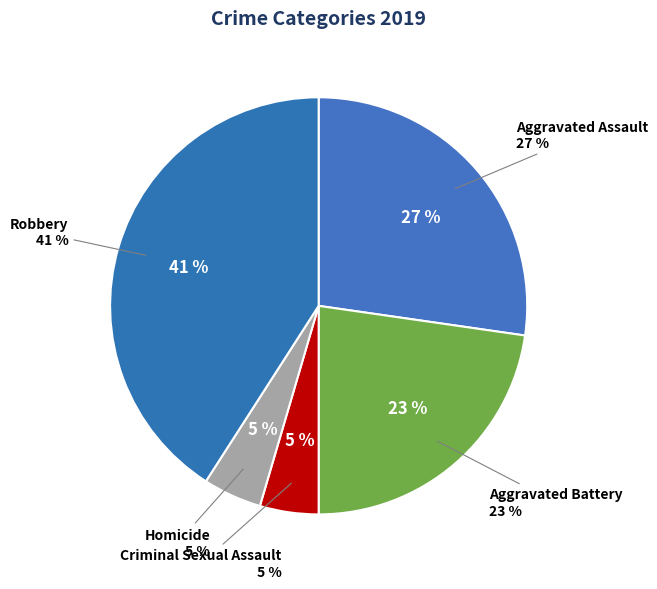

What percentage is the Aggravated Assault slice, to the nearest percent?

27%